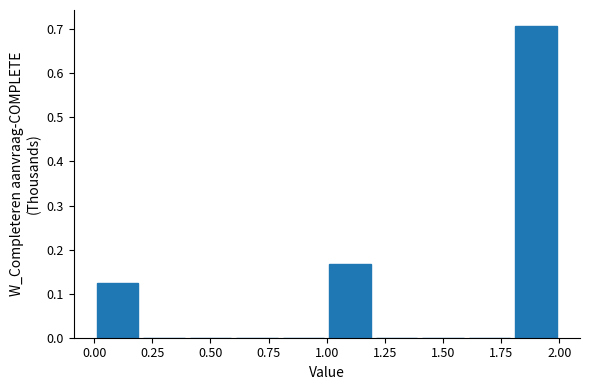

How tall is the bar that spans 1.8 to 2.0 on the x-axis? The values are not printed on the chart, so give them approximately, as read against the axis.

0.71